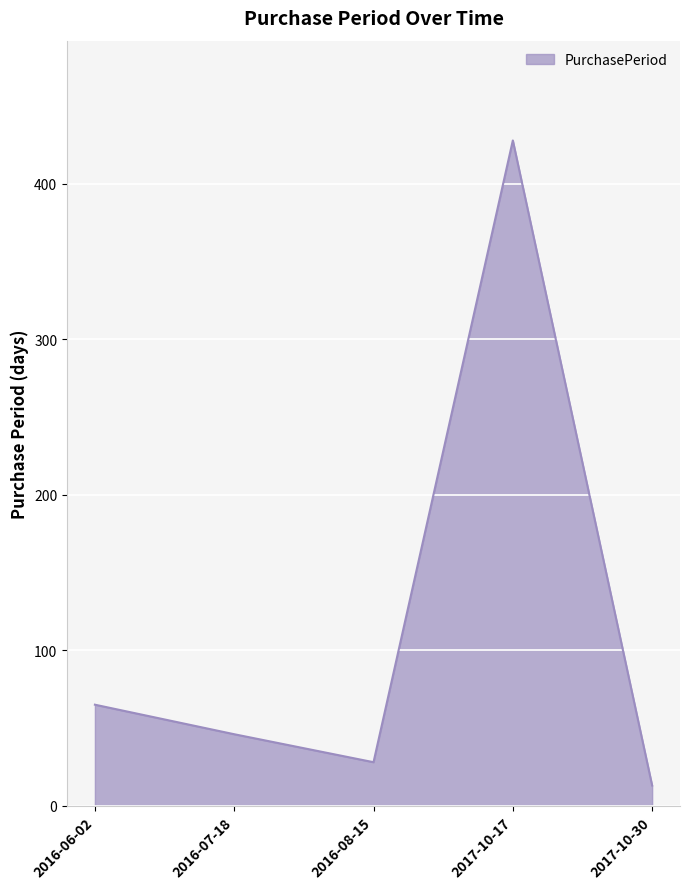

Rank the categories by value from lowest to highest.

2017-10-30, 2016-08-15, 2016-07-18, 2016-06-02, 2017-10-17